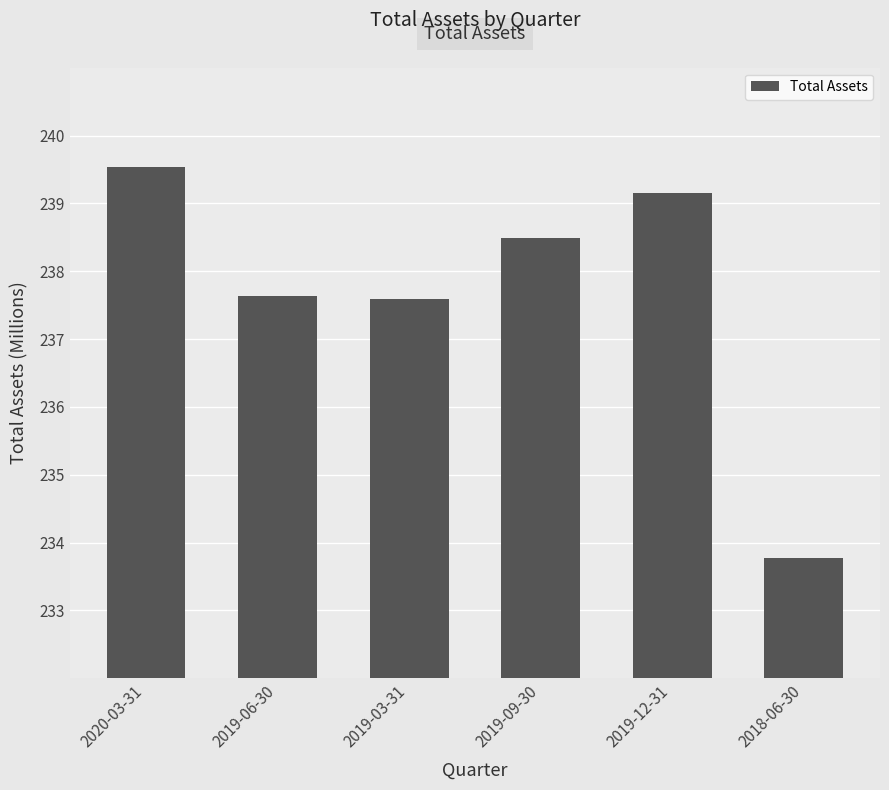

What is the smallest value displayed?

233.8